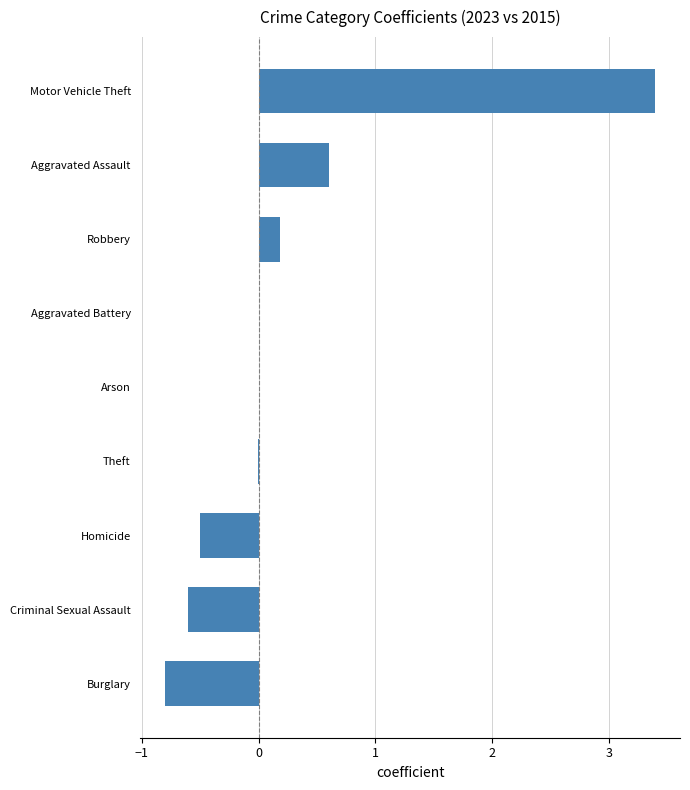

Which has a higher value, Arson or Motor Vehicle Theft?

Motor Vehicle Theft